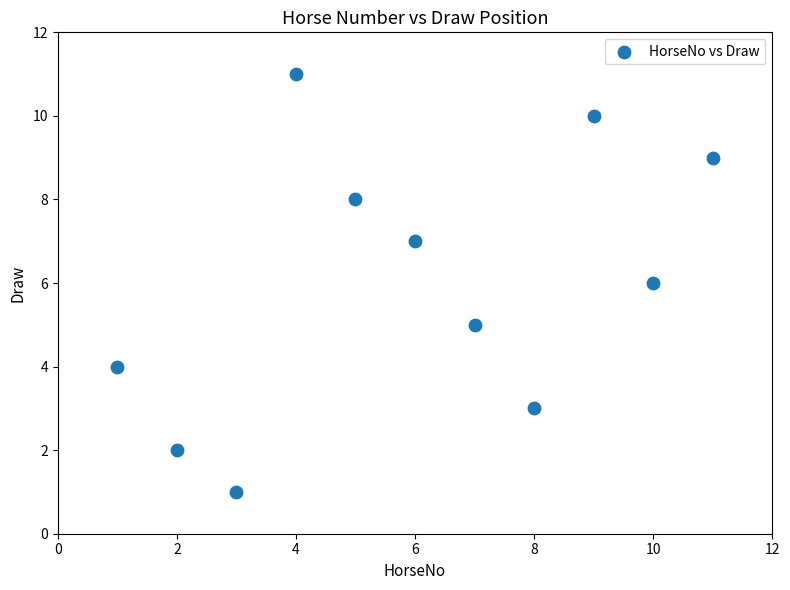

What is the average Y value?

6